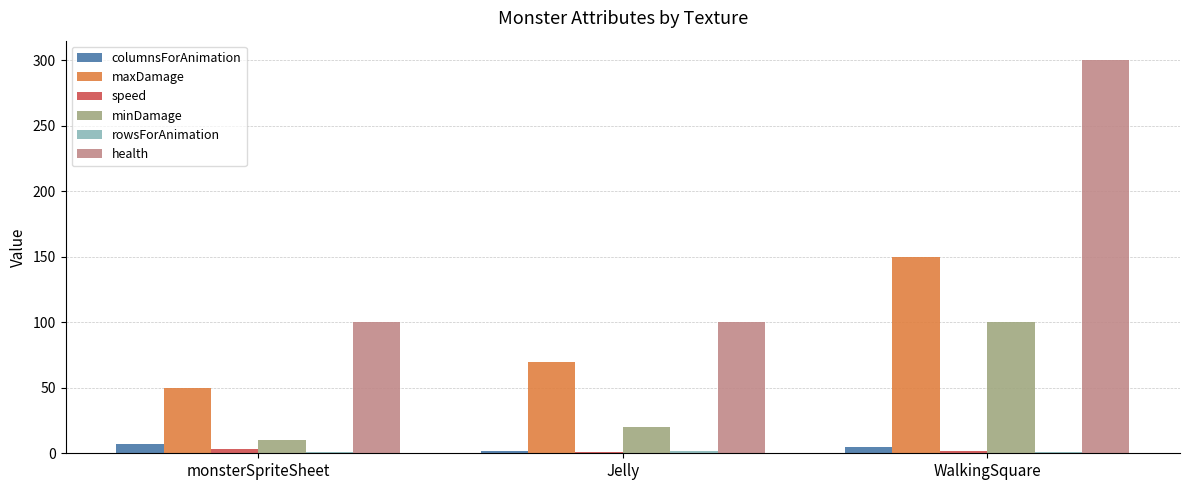

Which label corresponds to the largest value in the chart?

WalkingSquare